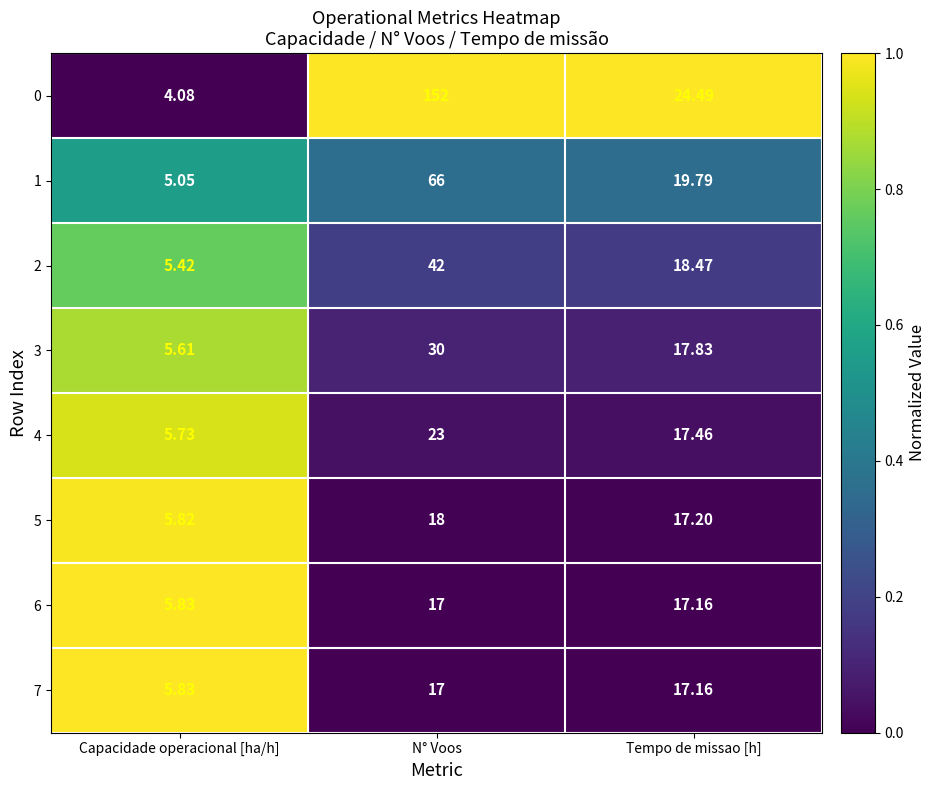

What is the total value across all series at Capacidade operacional [ha/h]?

43.4